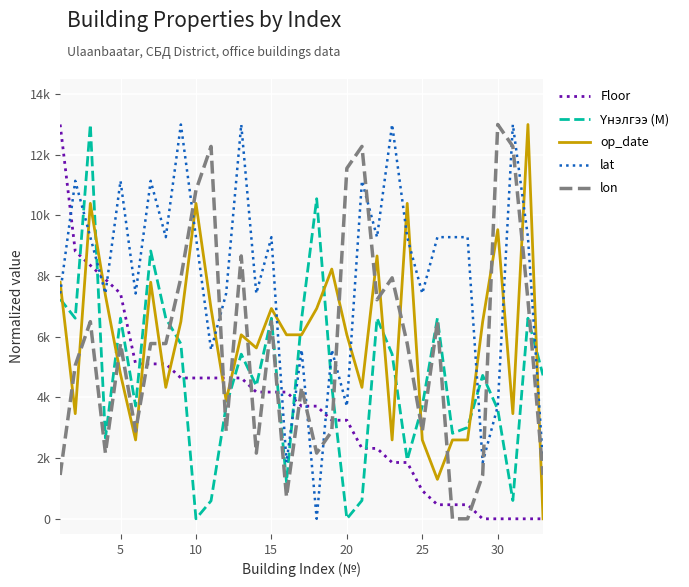

Is this an area chart (filled region under the line)?

No